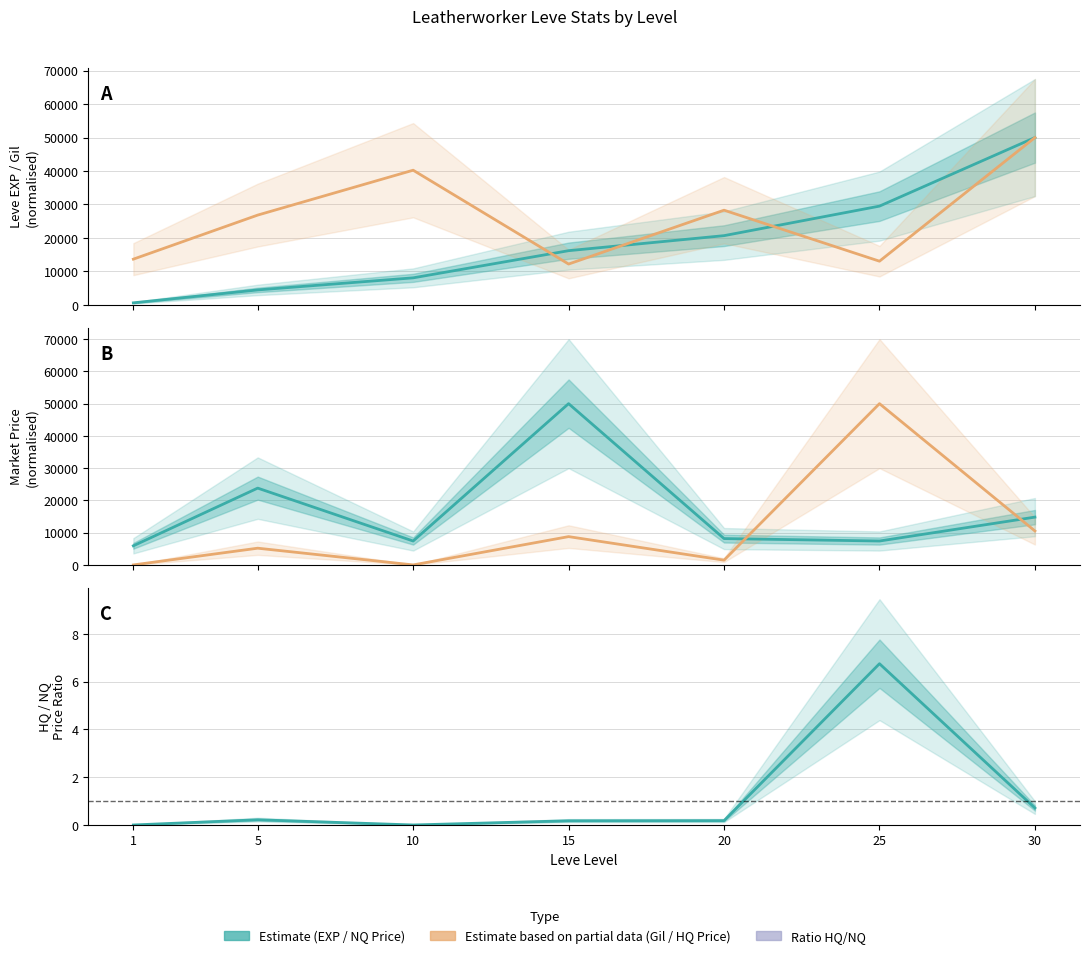

True or false: currentAveragePriceHQ and HQ/NQ Price Ratio intersect in this chart.

False